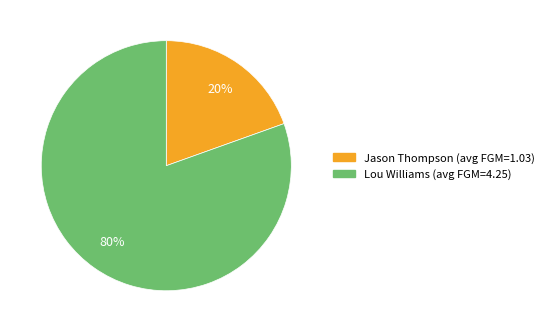

Which category has the biggest portion of the pie?

Lou Williams